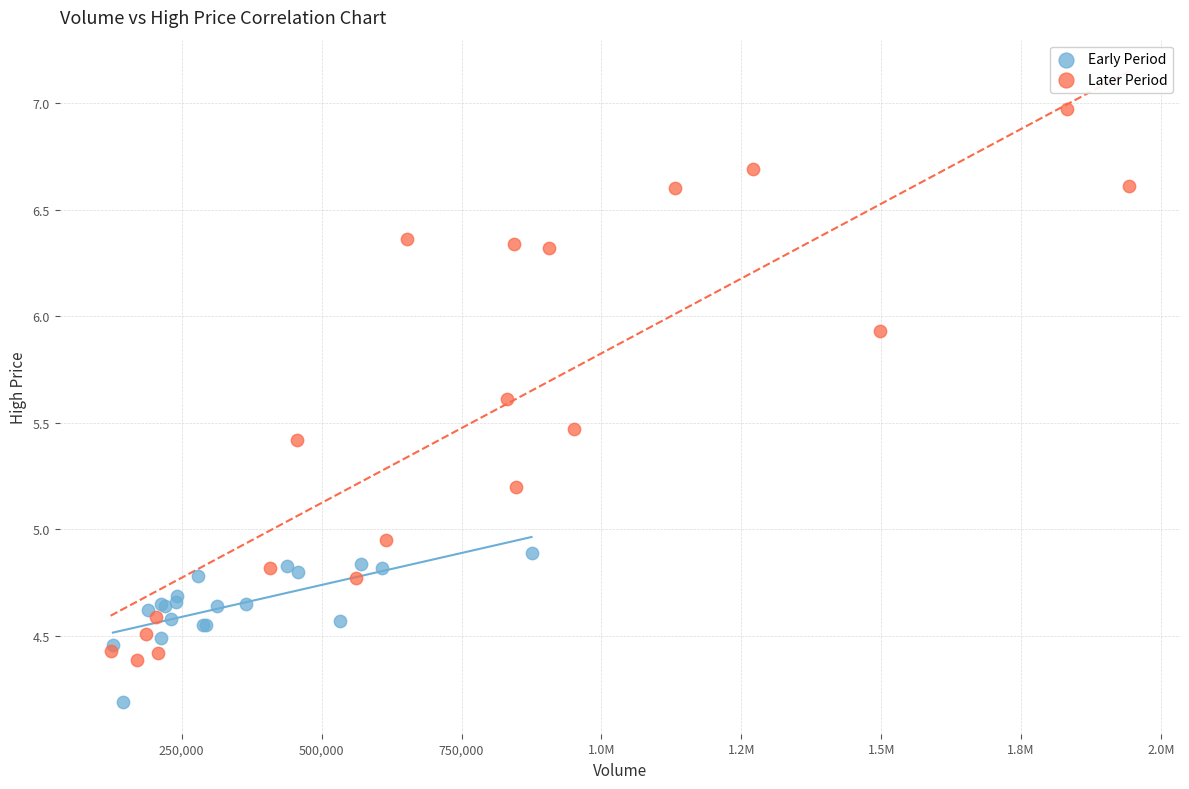

Which series reaches the maximum Y coordinate?

Later Period